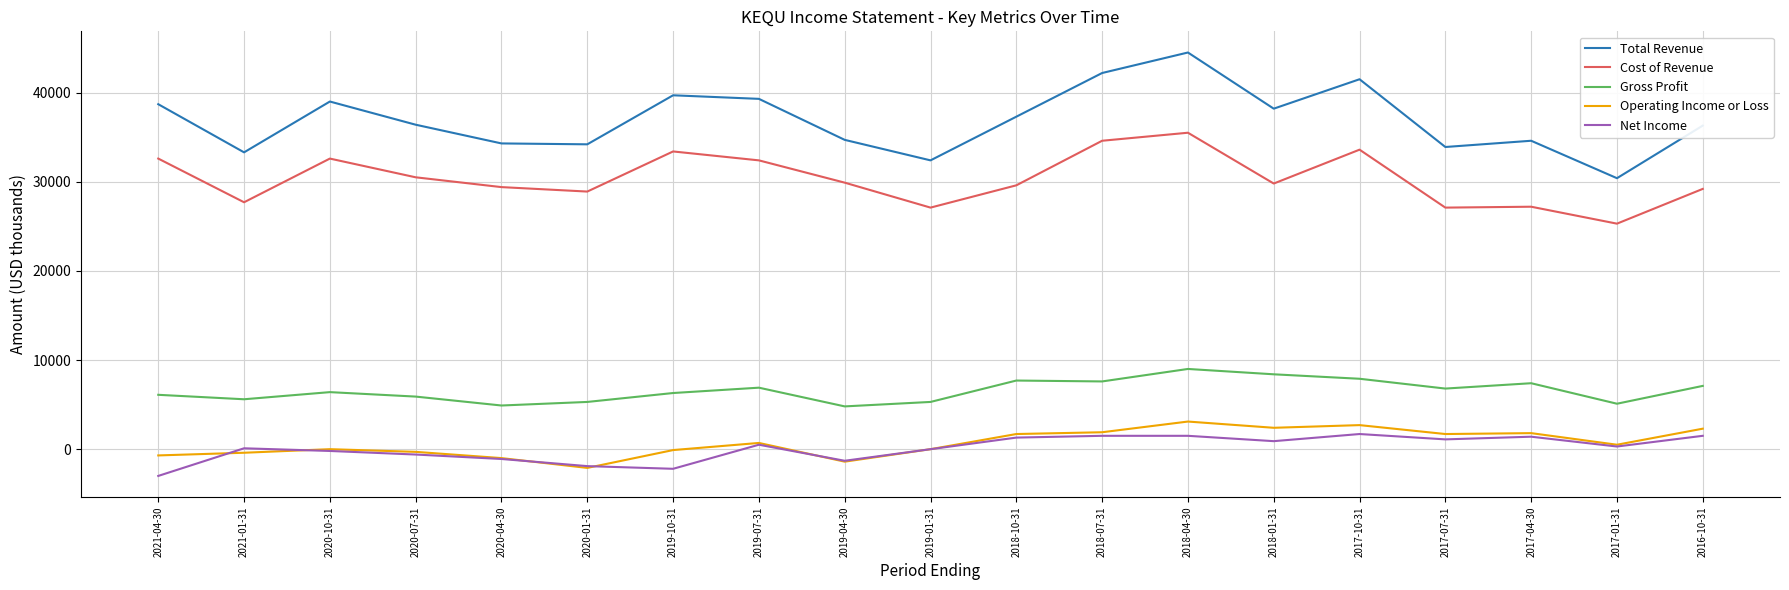

Which series changed the most between 2021-01-31 and 2020-10-31?

Total Revenue